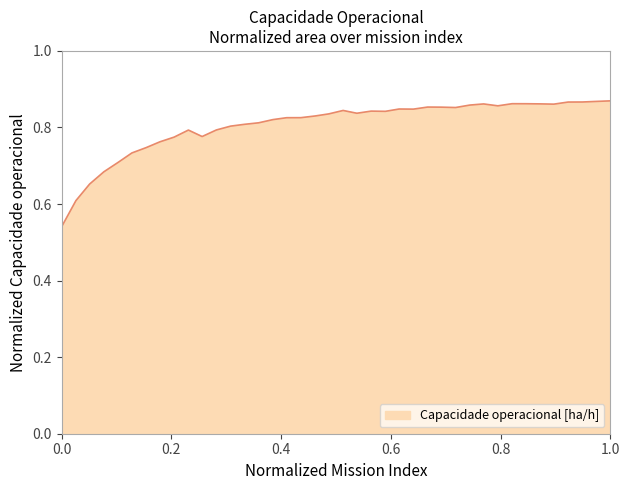

How many lines are shown in the chart?

1